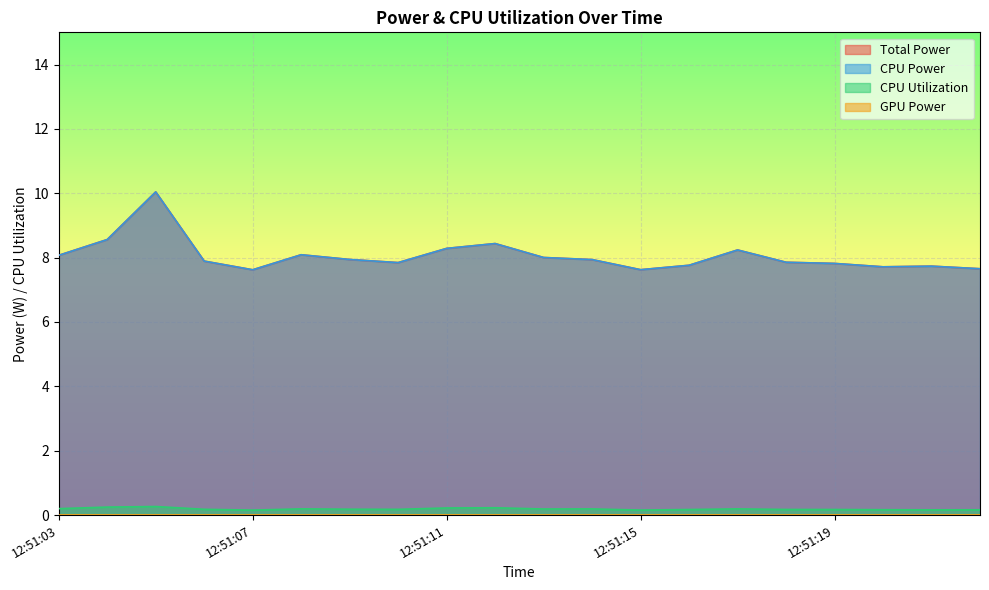

At which category is the sum across all series the highest?

12:51:05